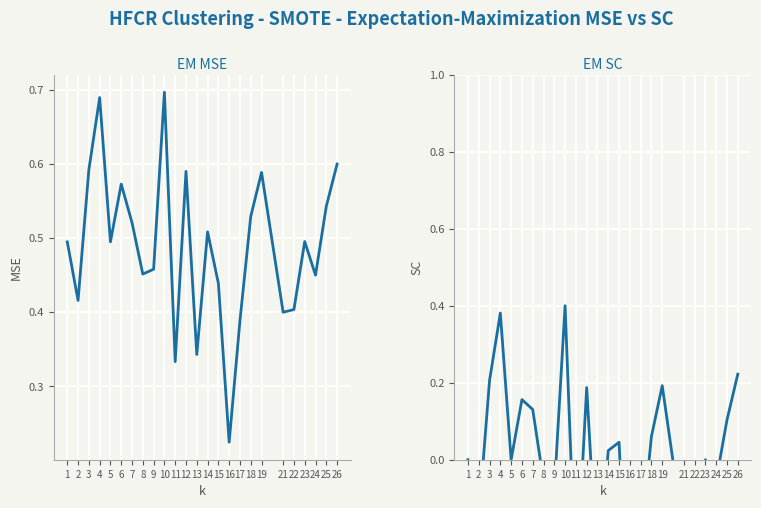

Reading left to right, extract all data points from this chart.

f1: 1=0.5	2=0.4	3=0.6	4=0.7	5=0.5	6=0.6	7=0.5	8=0.5	9=0.5	10=0.7	11=0.3	12=0.6	13=0.3	14=0.5	15=0.4	16=0.2	17=0.4	18=0.5	19=0.6	21=0.4	22=0.4	23=0.5	24=0.5	25=0.5	26=0.6
kappa: 1=0.0	2=-0.1	3=0.2	4=0.4	5=0.0	6=0.2	7=0.1	8=-0.1	9=-0.1	10=0.4	11=-0.3	12=0.2	13=-0.3	14=0.0	15=0.0	16=-0.6	17=-0.2	18=0.1	19=0.2	21=-0.2	22=-0.2	23=0.0	24=-0.1	25=0.1	26=0.2